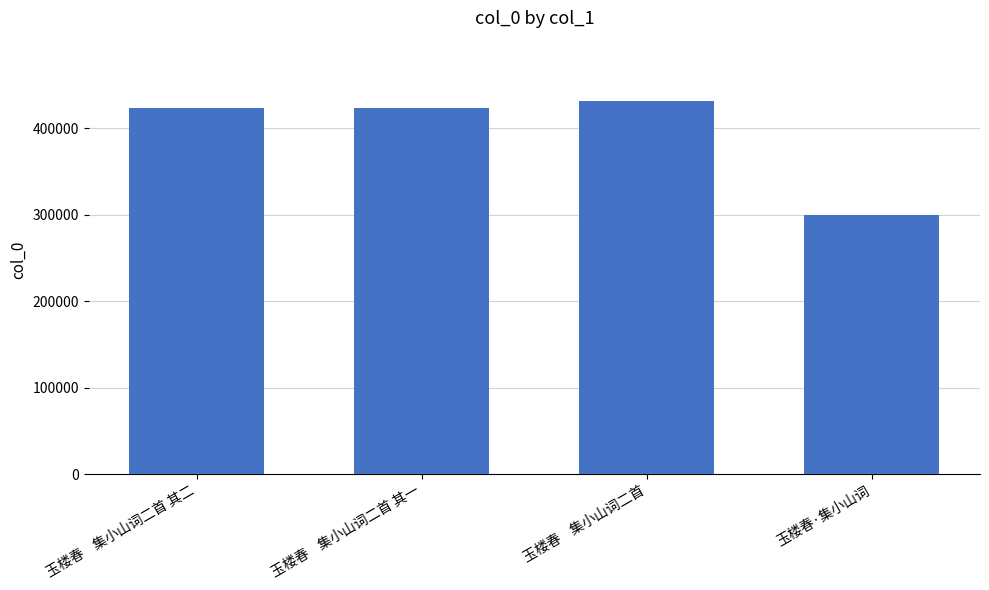

What is the average value?

394530